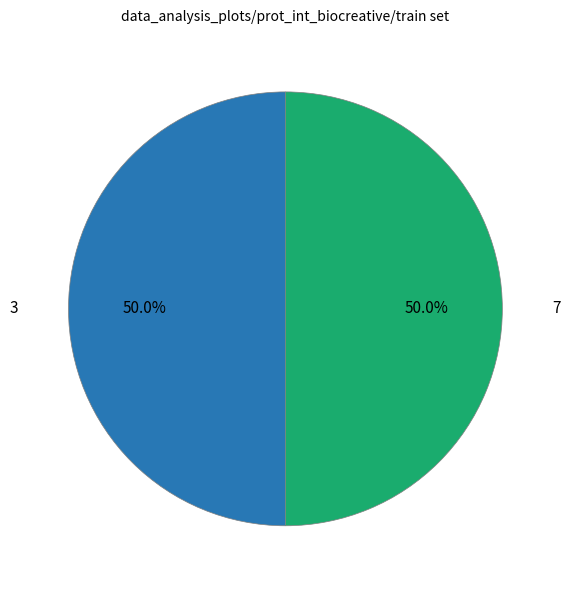

How many slices are in this pie chart?

2